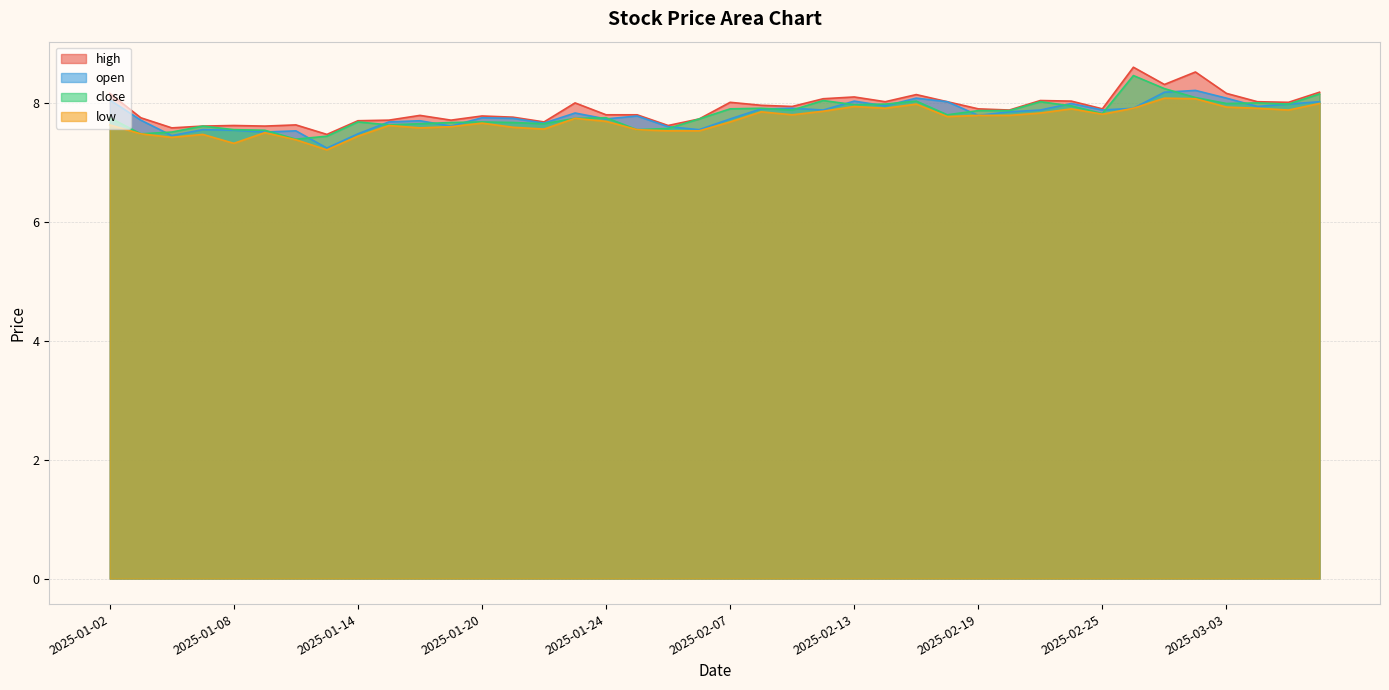

Which series has the largest total across all categories?

high